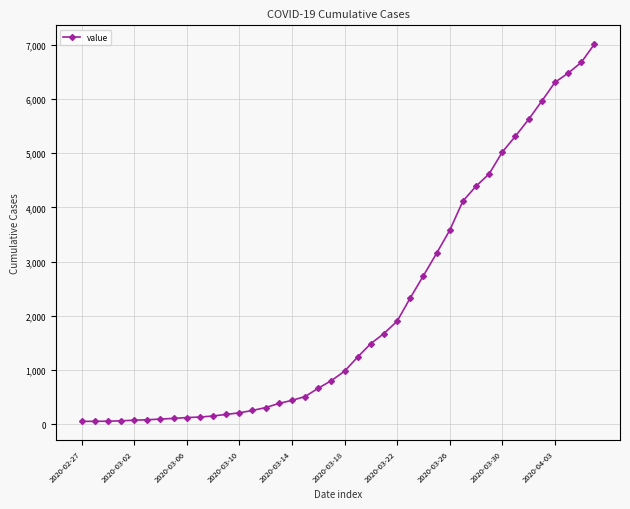

What is the maximum value shown in the chart?

7012